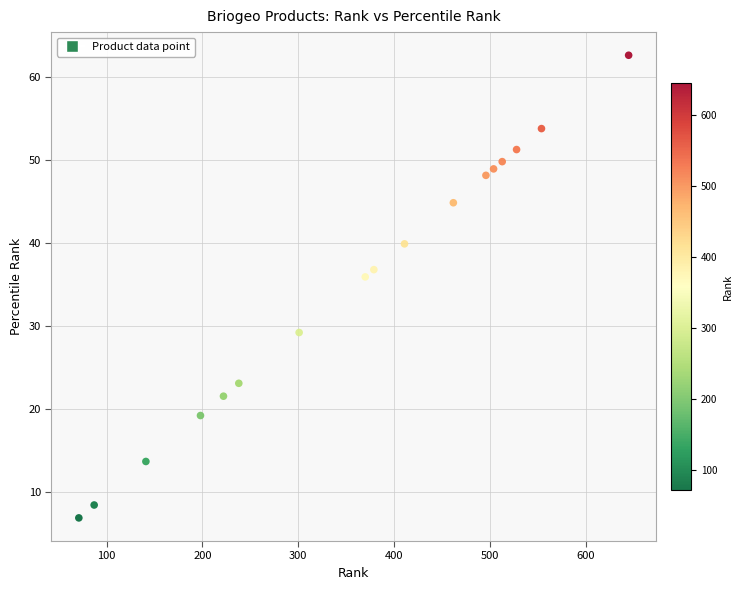

What is the range of Y values (max minus min)?

55.7